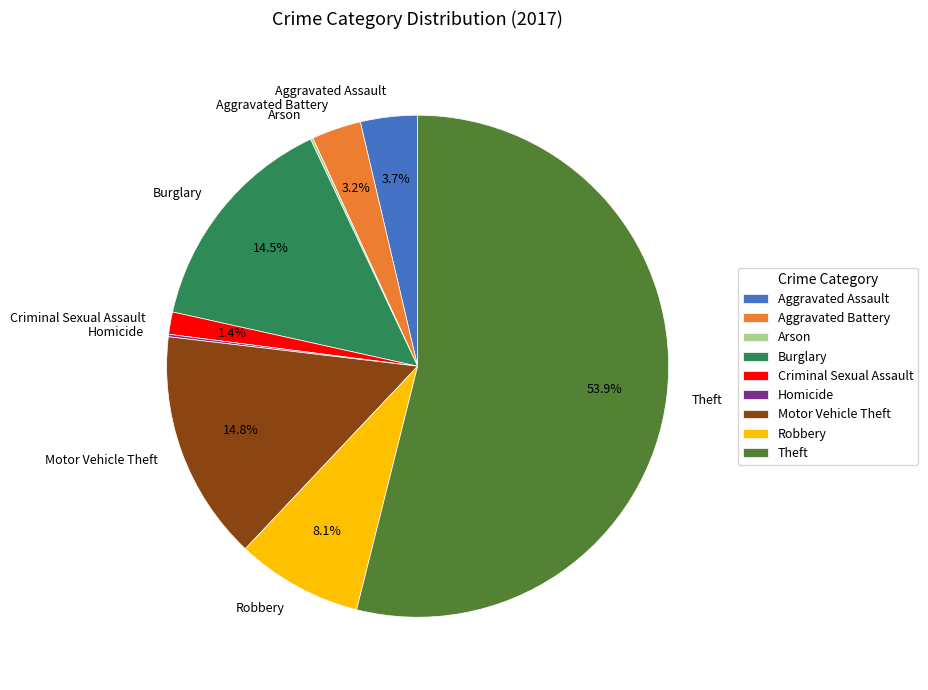

What percentage do Theft and Aggravated Assault together represent?

57.6%